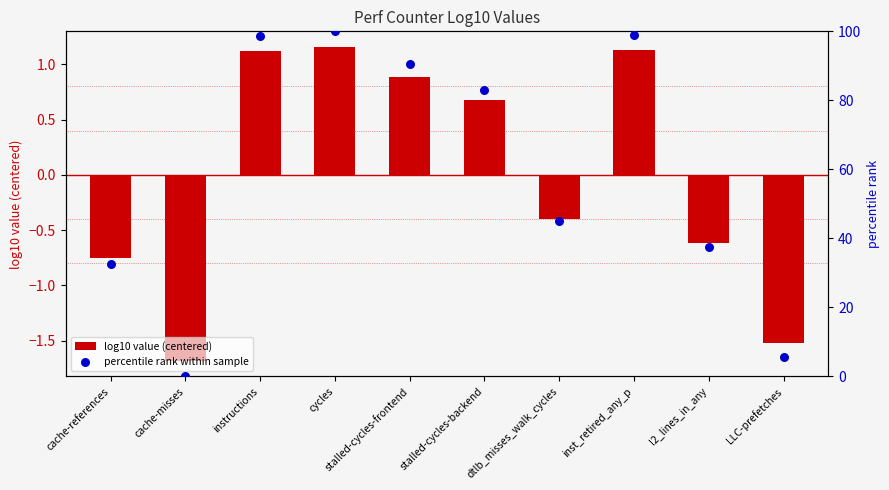

Which series has the largest total across all categories?

percentile rank within sample